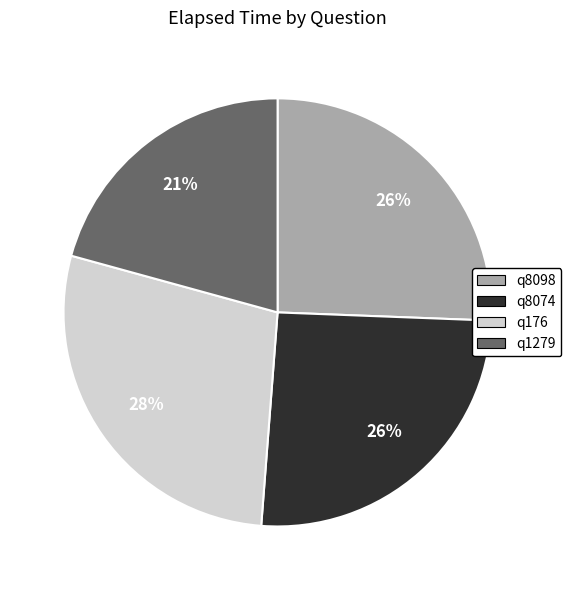

Which has a higher value, q176 or q8074?

q176